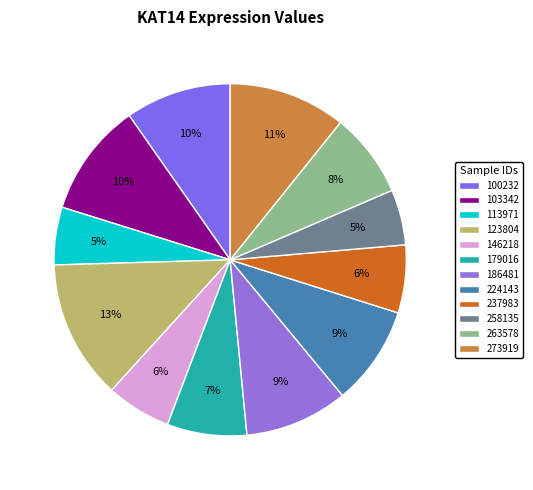

Is 273919 the majority of the pie?

No